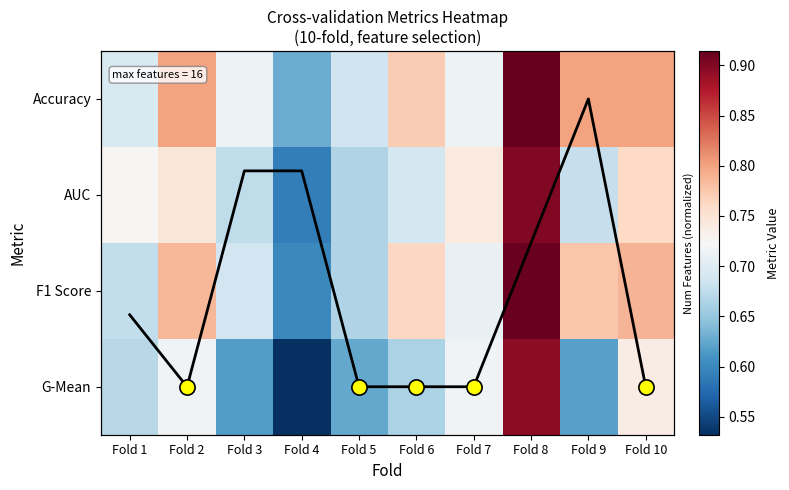

Is it true that G-Mean equals 0.7 at Fold 2?

True